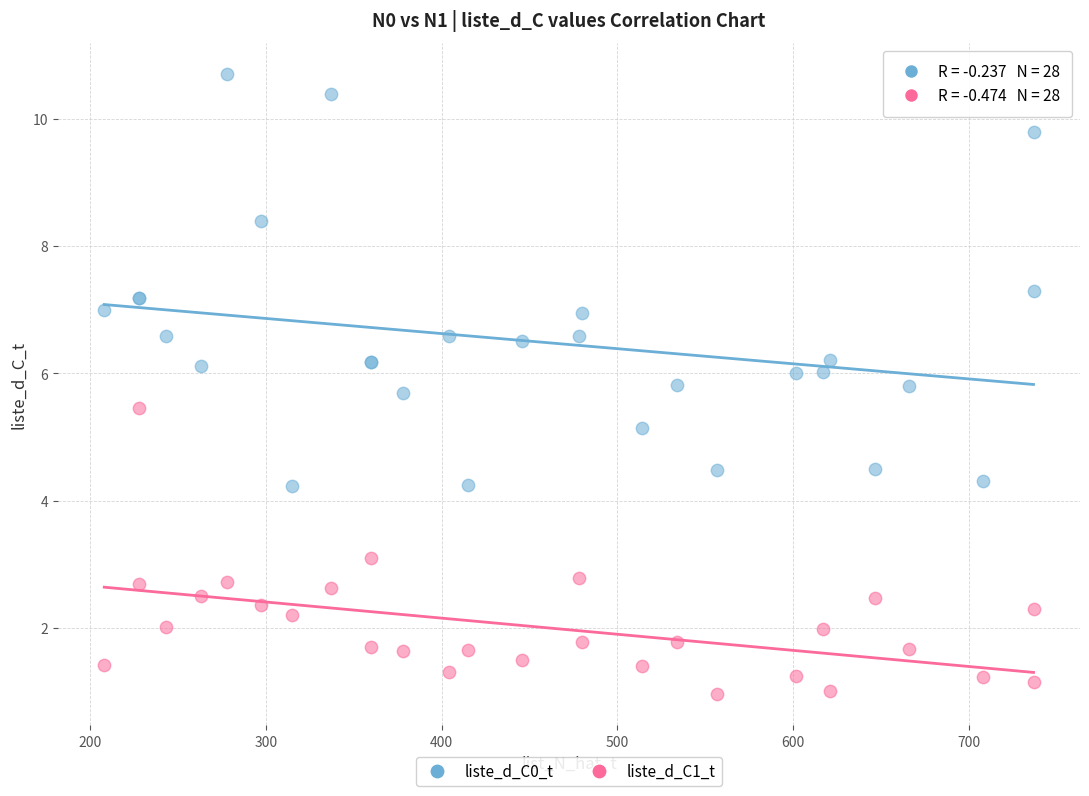

Across all series, what Y value is closest to 5?

5.1